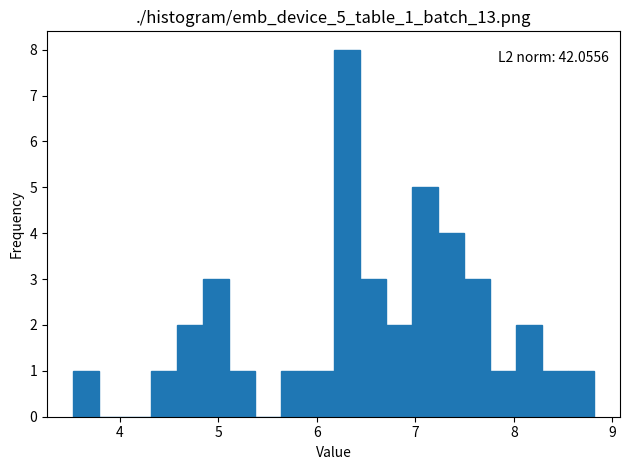

Around what value on the x-axis is the tallest bar? Give the approximate position of its centre, as read against the axis.

6.3